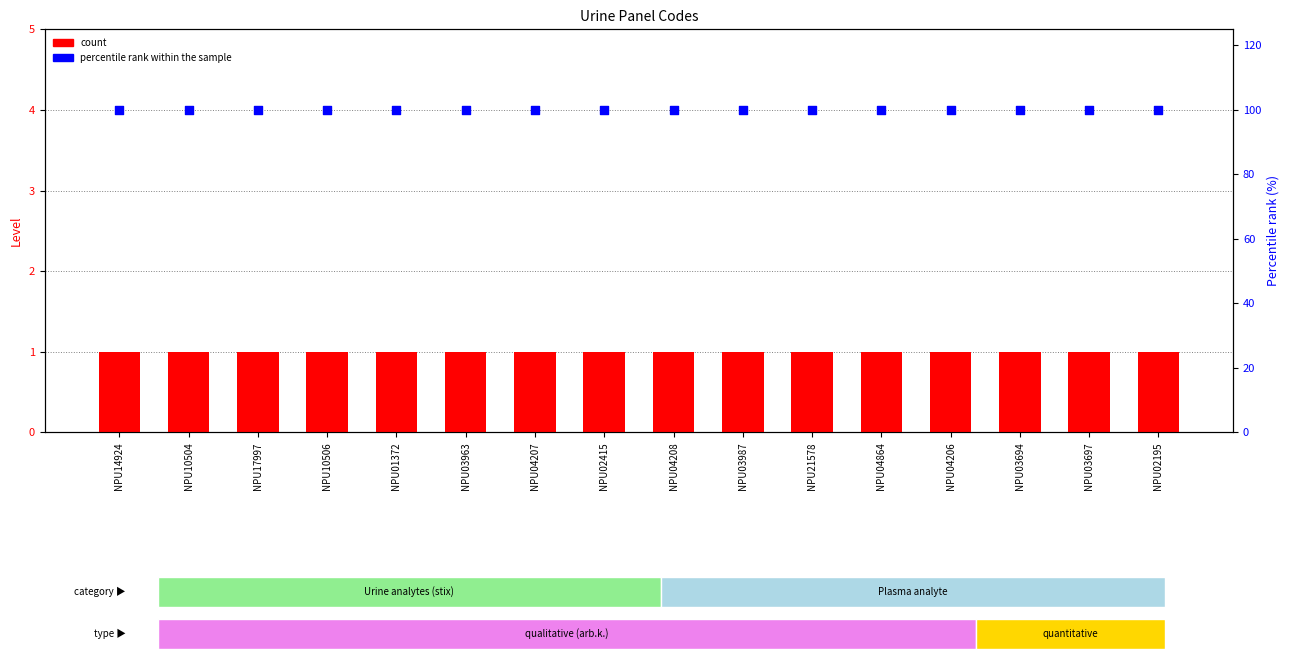

At how many categories does at least one series exceed 46?

16